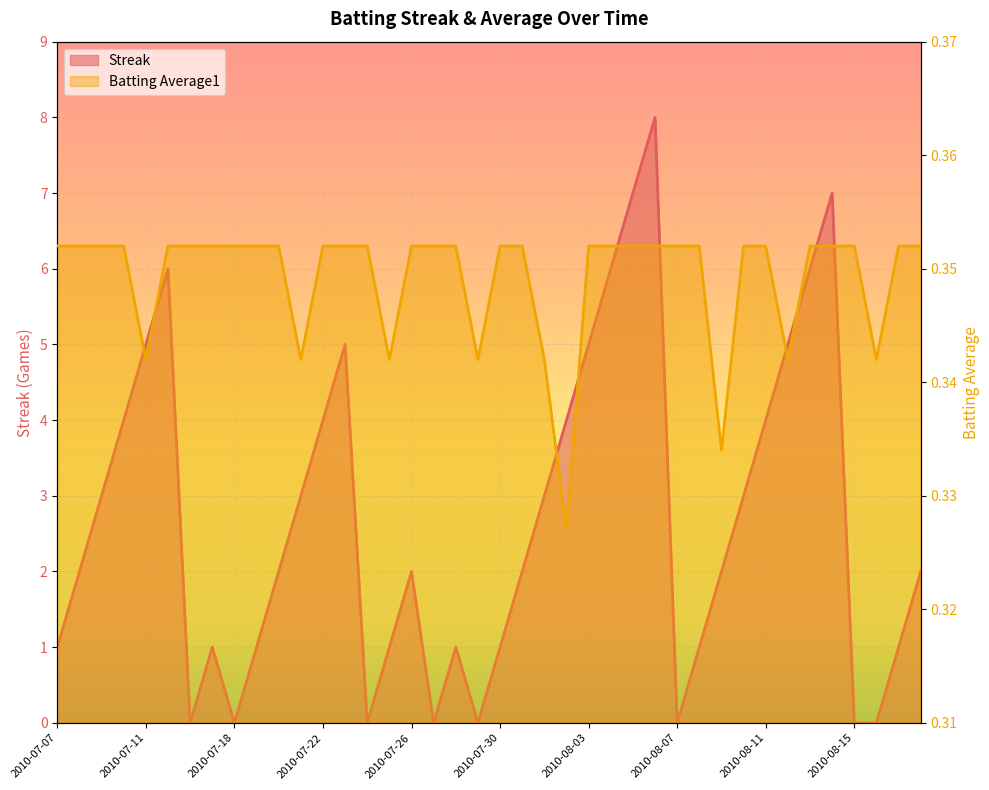

True or false: Streak and Batting Average1 intersect in this chart.

True